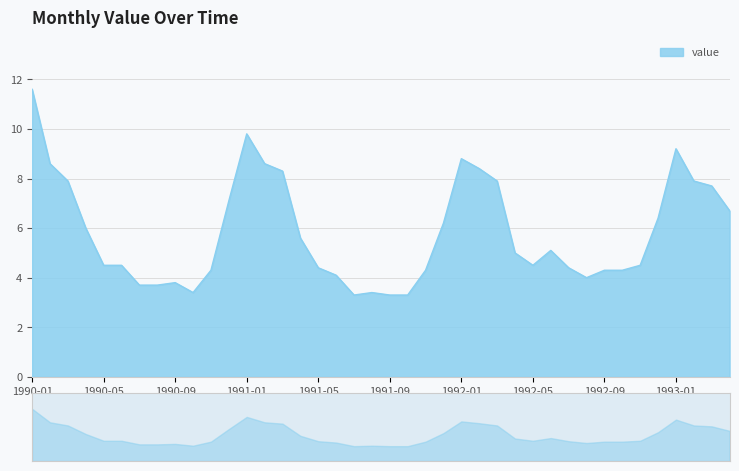

Where is the first local maximum?

1990-09